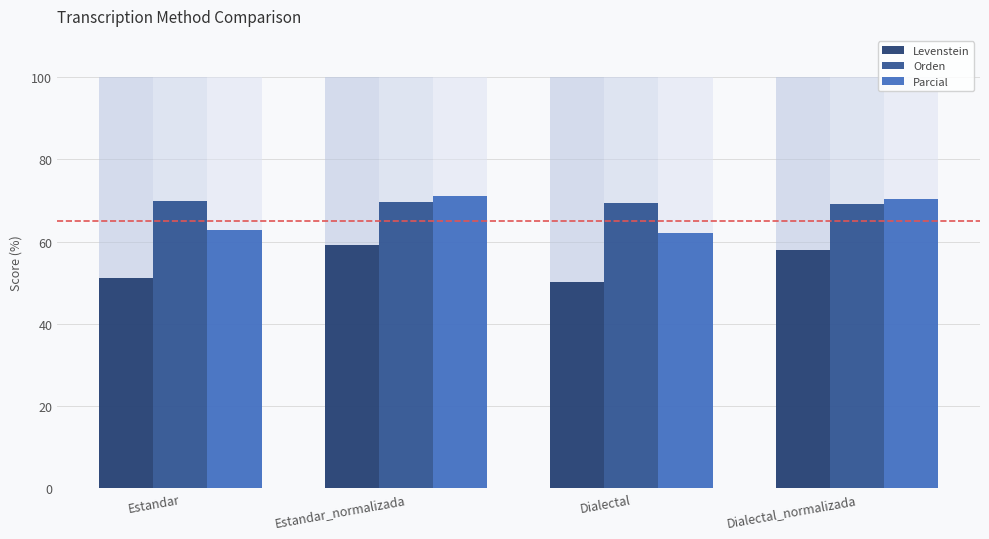

What is the sum of the Levenstein values at Dialectal and Dialectal_normalizada?

108.0